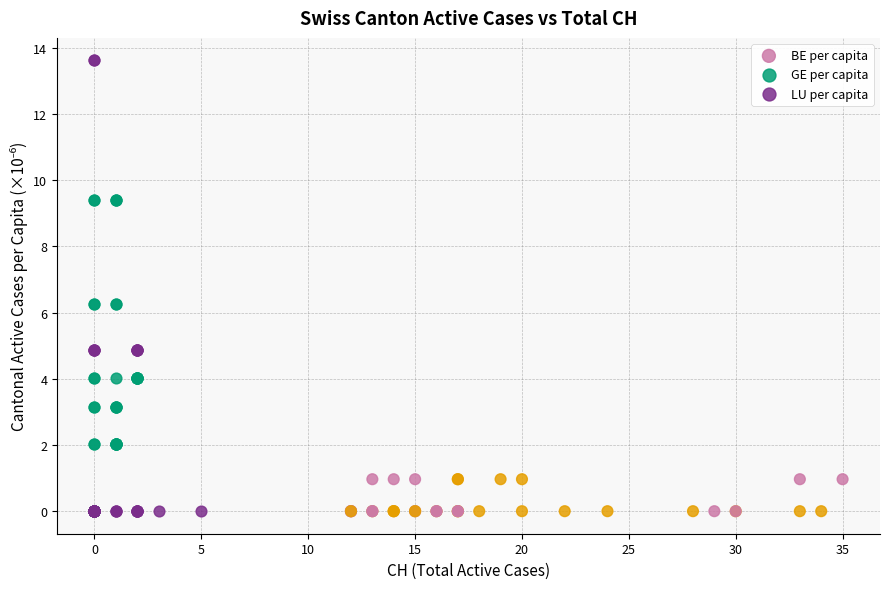

Which series reaches the maximum Y coordinate?

LU per capita